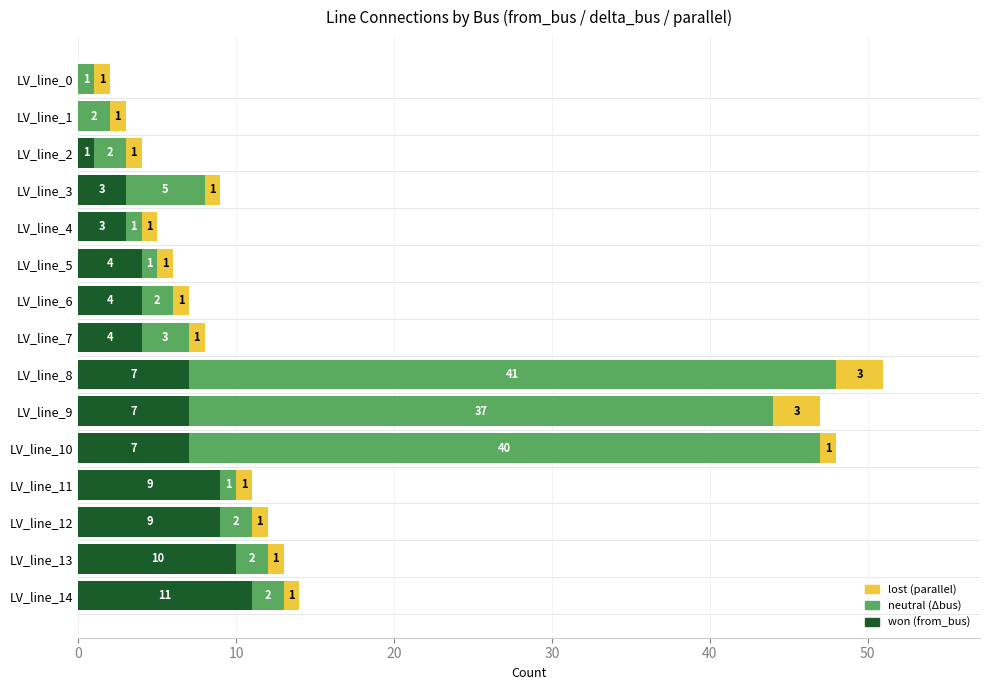

What is the total value across all series at LV_line_1?

3